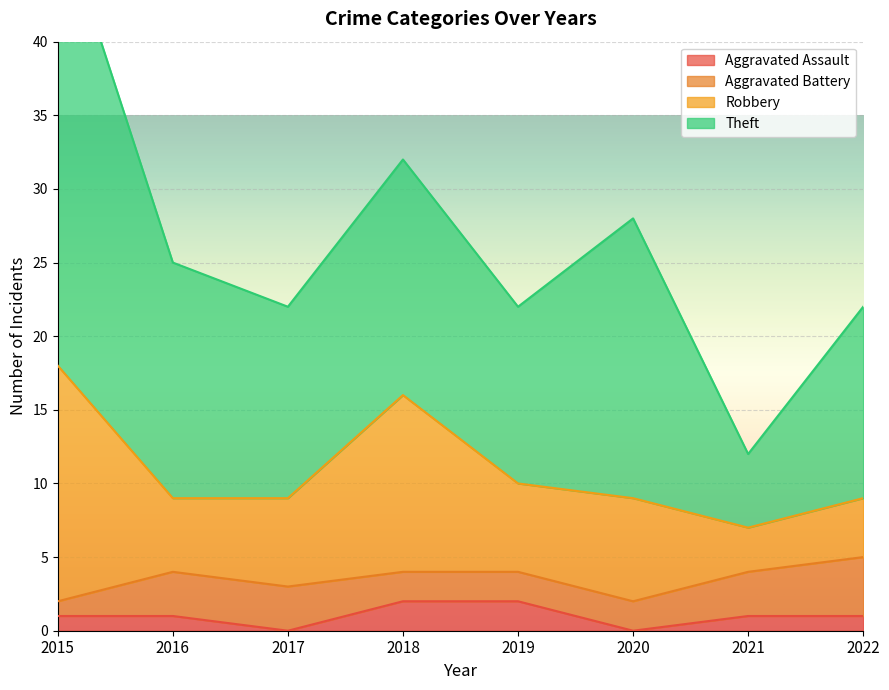

Is the value of Theft at 2016 greater than the value of Robbery at 2019?

Yes